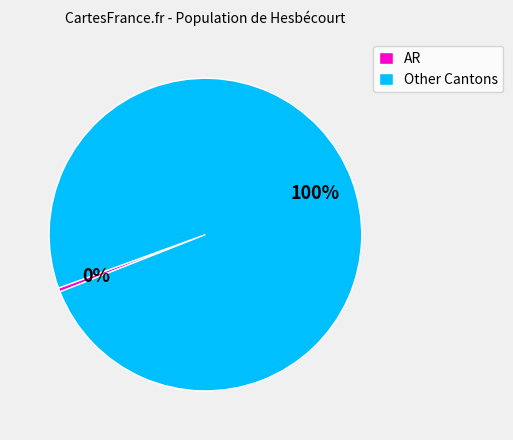

Between Other Cantons and AR, which is larger?

Other Cantons